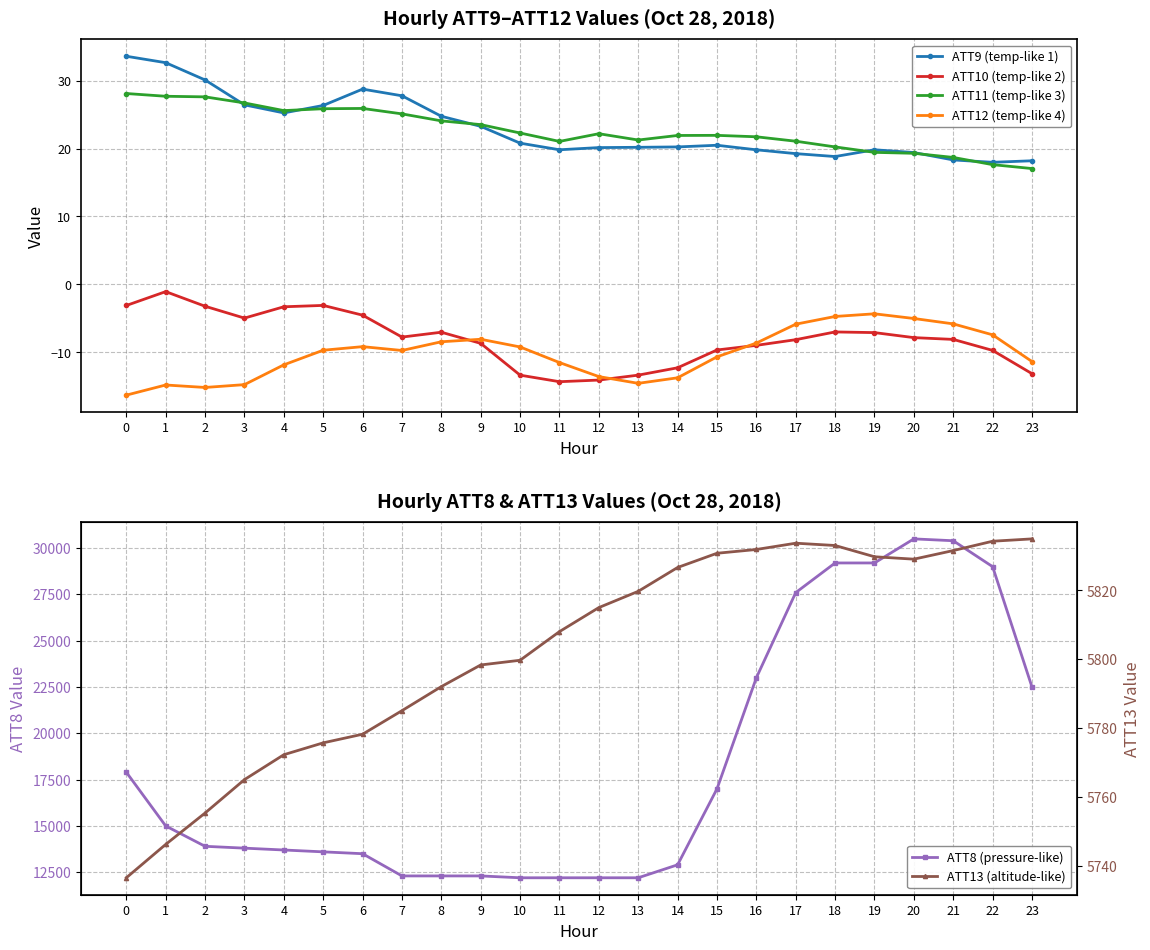

Reading left to right, extract all data points from this chart.

ATT9 (temp-like 1): 33.6	32.7	30.1	26.4	25.3	26.4	28.8	27.8	24.8	23.3	20.8	19.8	20.1	20.2	20.2	20.5	19.8	19.3	18.8	19.8	19.4	18.3	18.0	18.2
ATT10 (temp-like 2): -3.1	-1.1	-3.2	-5.0	-3.3	-3.1	-4.5	-7.8	-7.1	-8.7	-13.4	-14.3	-14.1	-13.4	-12.3	-9.7	-9.0	-8.1	-7.0	-7.1	-7.8	-8.1	-9.7	-13.2
ATT11 (temp-like 3): 28.1	27.7	27.6	26.7	25.6	25.9	25.9	25.1	24.1	23.5	22.3	21.1	22.2	21.3	21.9	22.0	21.7	21.1	20.2	19.4	19.3	18.7	17.6	17.1
ATT12 (temp-like 4): -16.3	-14.8	-15.2	-14.8	-11.9	-9.7	-9.2	-9.7	-8.5	-8.1	-9.2	-11.5	-13.6	-14.6	-13.8	-10.7	-8.6	-5.9	-4.7	-4.3	-5.0	-5.8	-7.4	-11.4
ATT8 (pressure-like): 17900.0	15000.0	13900.0	13800.0	13700.0	13600.0	13500.0	12300.0	12300.0	12300.0	12200.0	12200.0	12200.0	12200.0	12900.0	17000.0	23000.0	27600.0	29200.0	29200.0	30500.0	30400.0	29000.0	22500.0
ATT13 (altitude-like): 5736.5	5746.2	5755.4	5765.1	5772.3	5775.7	5778.2	5785.1	5792.1	5798.4	5799.7	5808.1	5815.0	5819.8	5826.7	5830.8	5831.9	5833.7	5833.1	5829.8	5829.1	5831.6	5834.3	5835.0